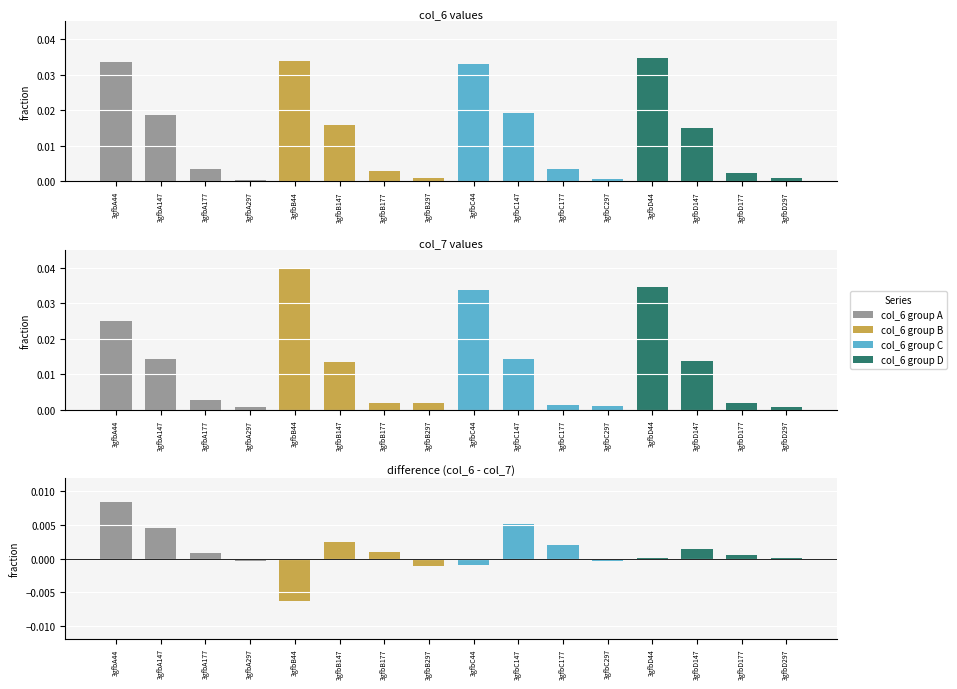

The value of col_6 group D at 3gfbD44 is 0.0. True or false?

False